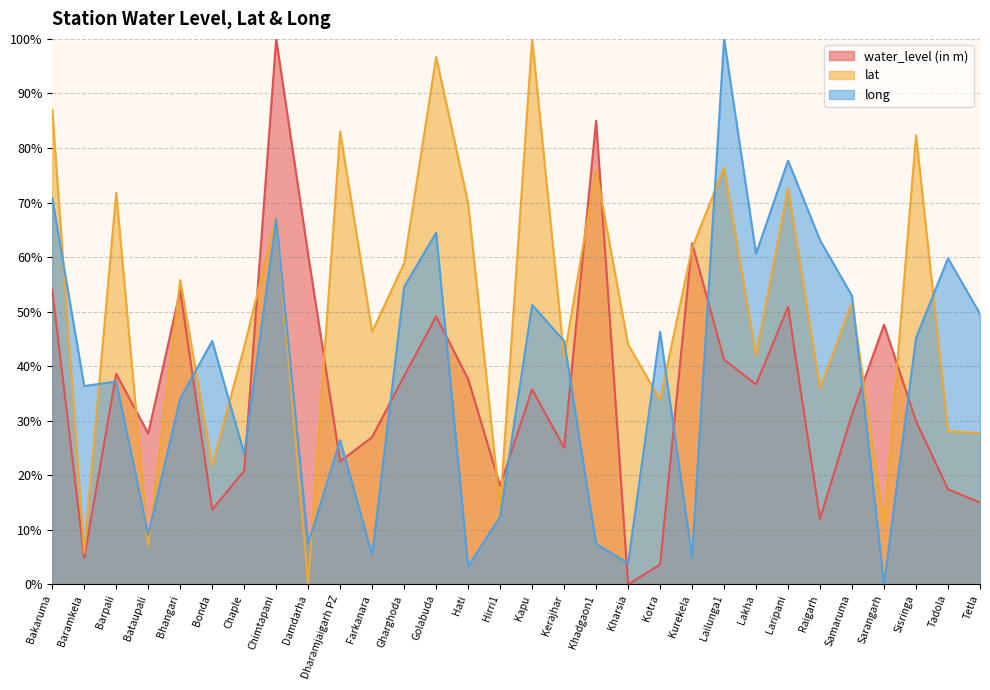

Rank the categories by lat value from highest to lowest.

Kapu, Golabuda, Bakaruma, Dharamjaigarh PZ, Sisringa, Lailunga1, Khadgaon1, Laripani, Barpali, Hati, Chimtapani, Kurekela, Gharghoda, Bhangari, Samaruma, Farkanara, Kharsia, Chaple, Lakha, Kerajhar, Raigarh, Kotra, Tadola, Tetla, Bonda, Hirri1, Sarangarh, Bataupali, Baramkela, Damdarha